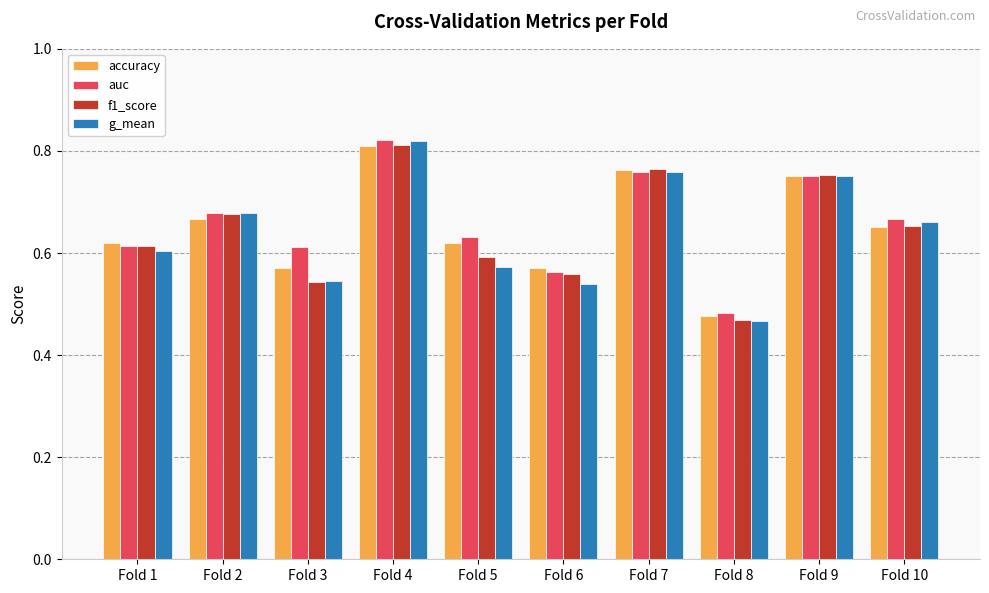

The value of g_mean at Fold 5 is 0.1. True or false?

False